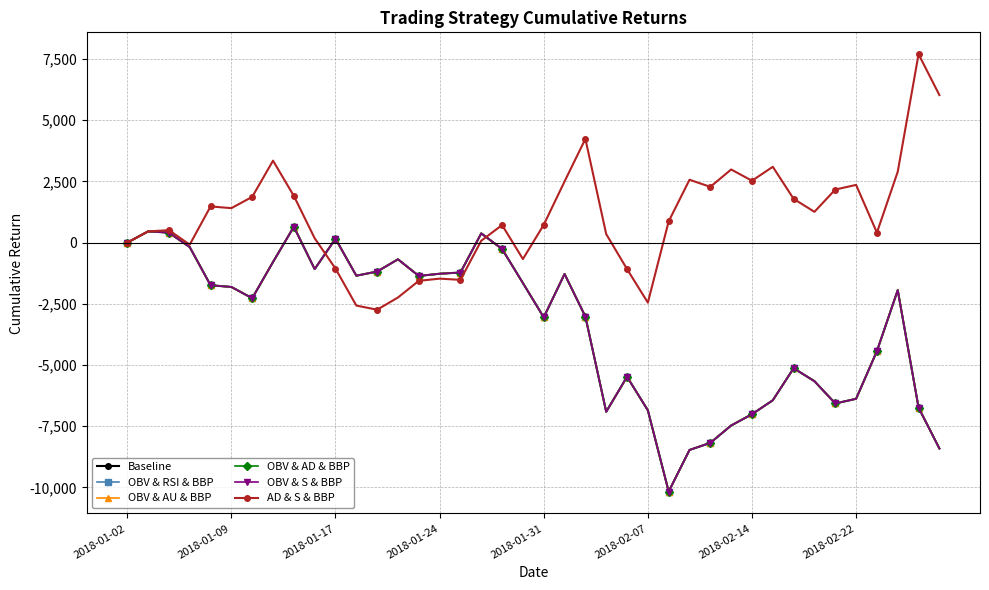

Is this an area chart (filled region under the line)?

No